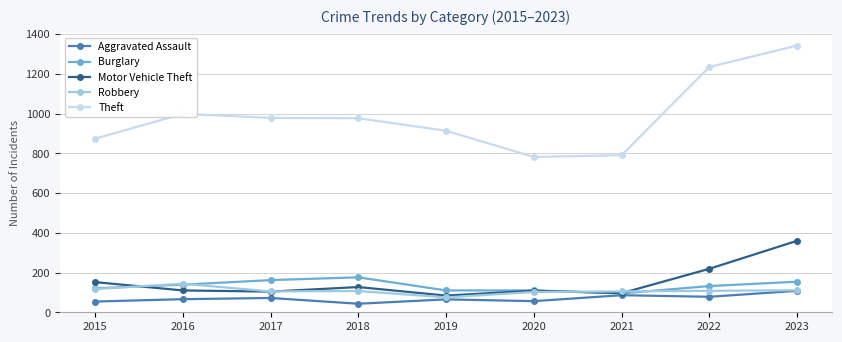

Which series has the largest range (max minus min)?

Theft